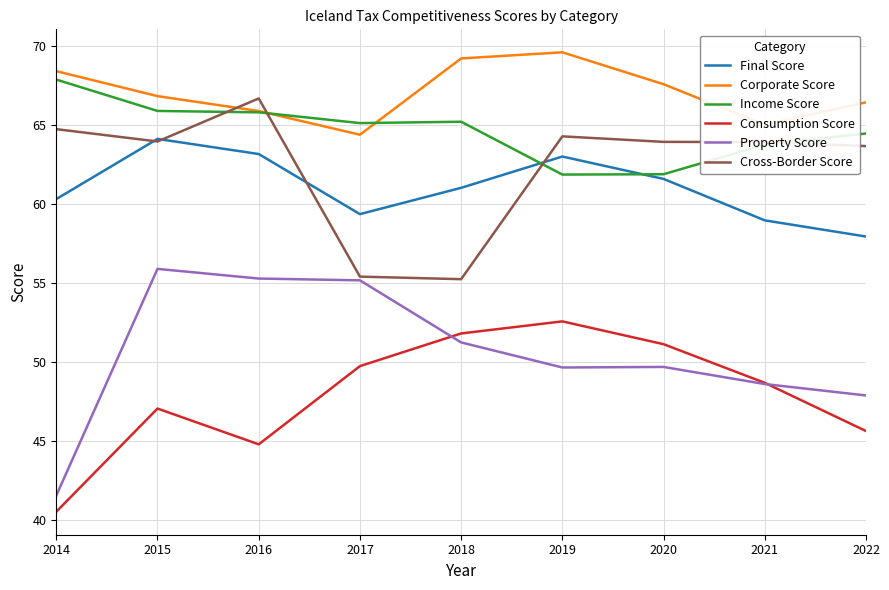

True or false: Cross-Border Score and Final Score cross at least once.

True